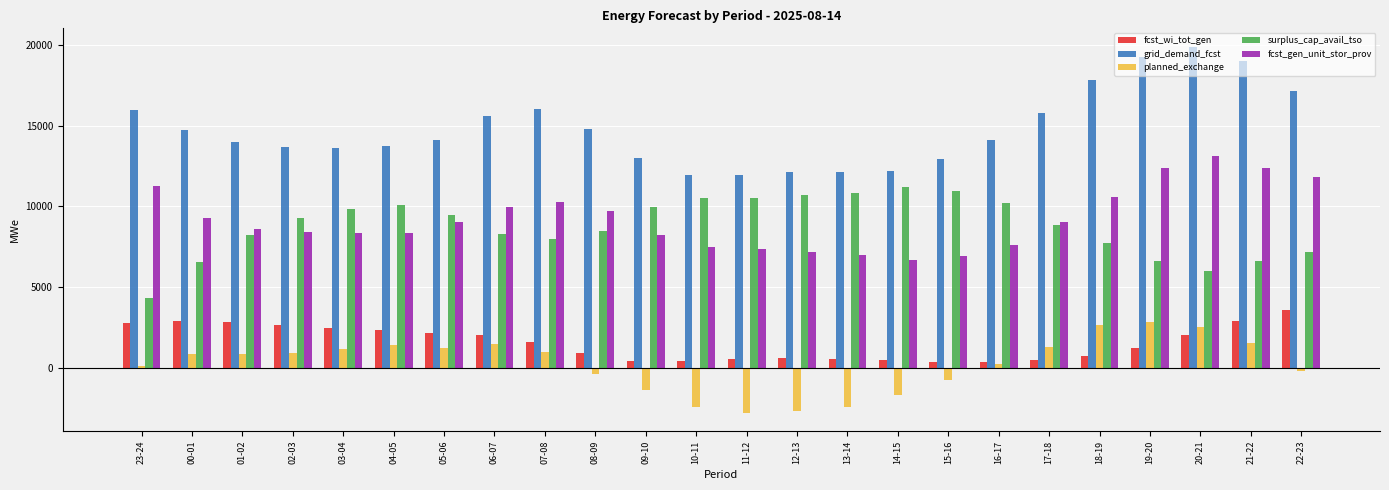

What is the sum of all fcst_wi_tot_gen values?

37735